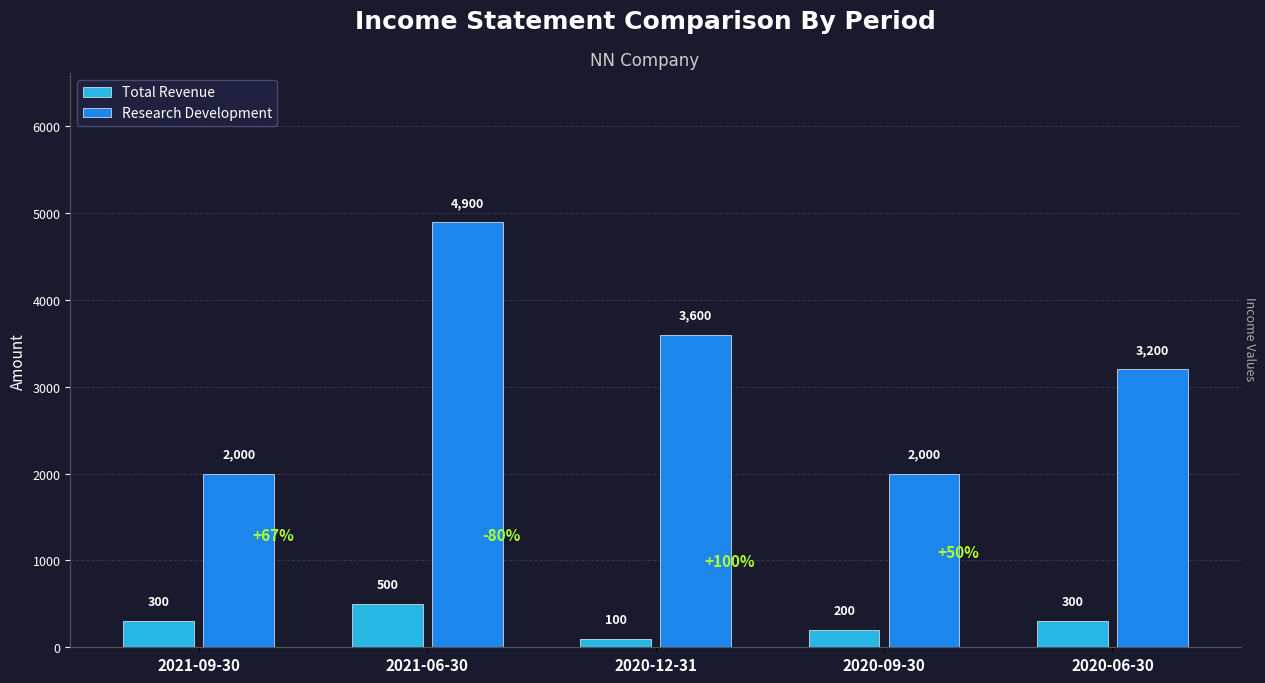

What position from the left is 2021-09-30?

1